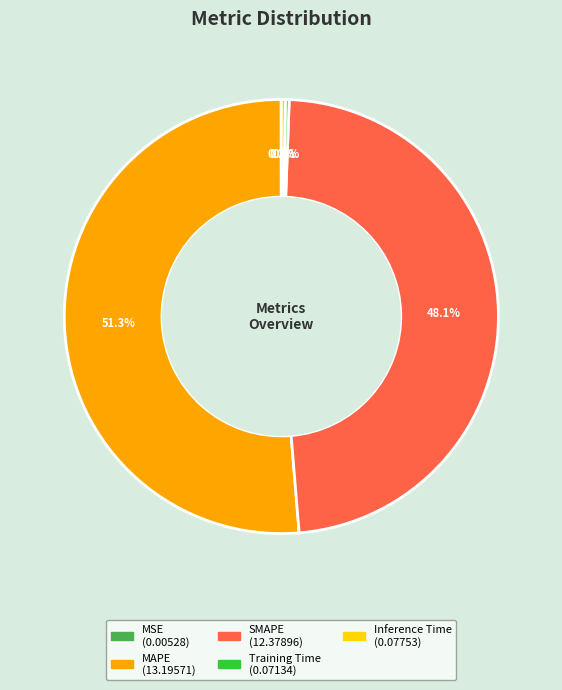

Which slice represents more than half of the pie?

MAPE